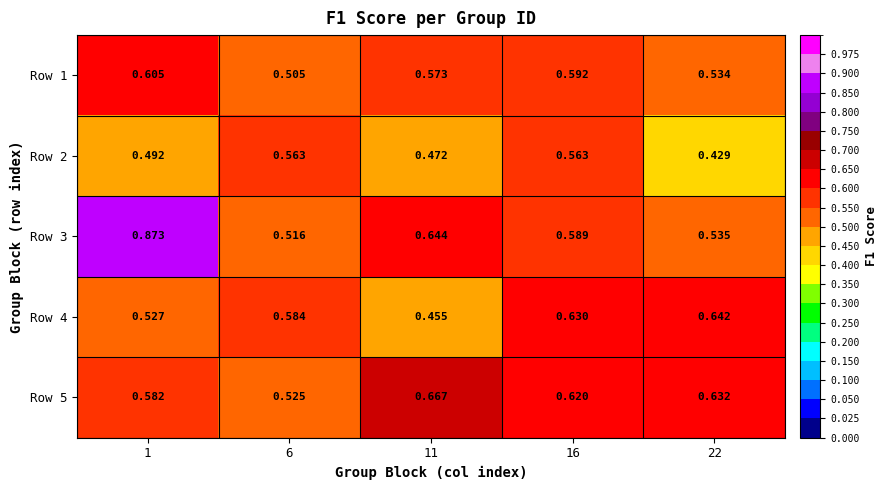

Is the value of Row 1 at 1 greater than the value of Row 3 at 6?

Yes